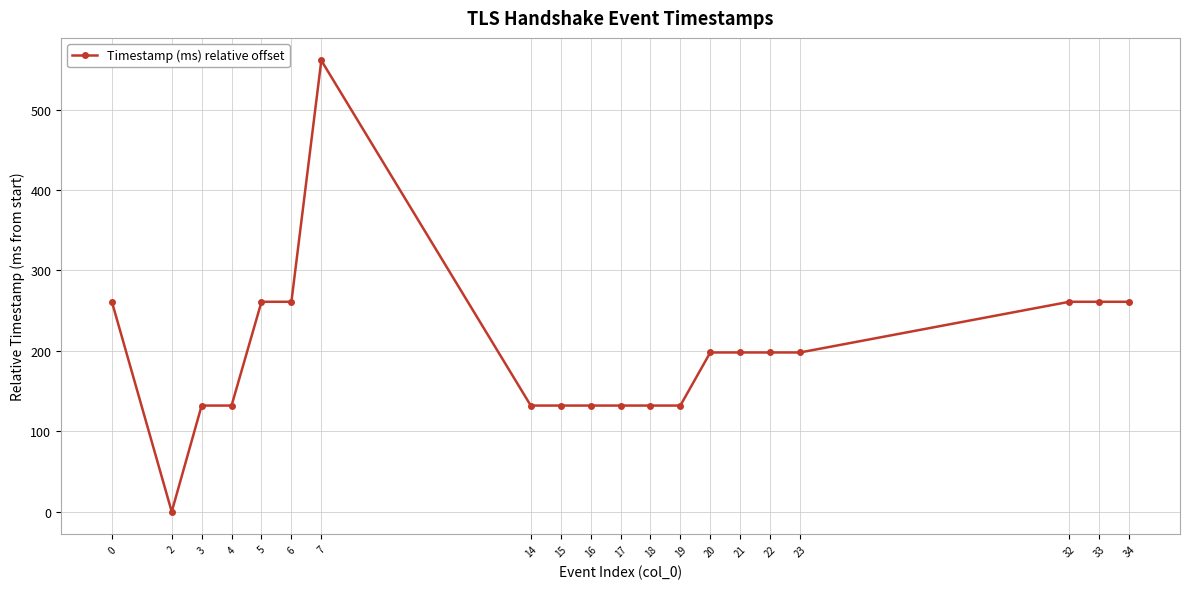

How many series are shown in this chart?

1